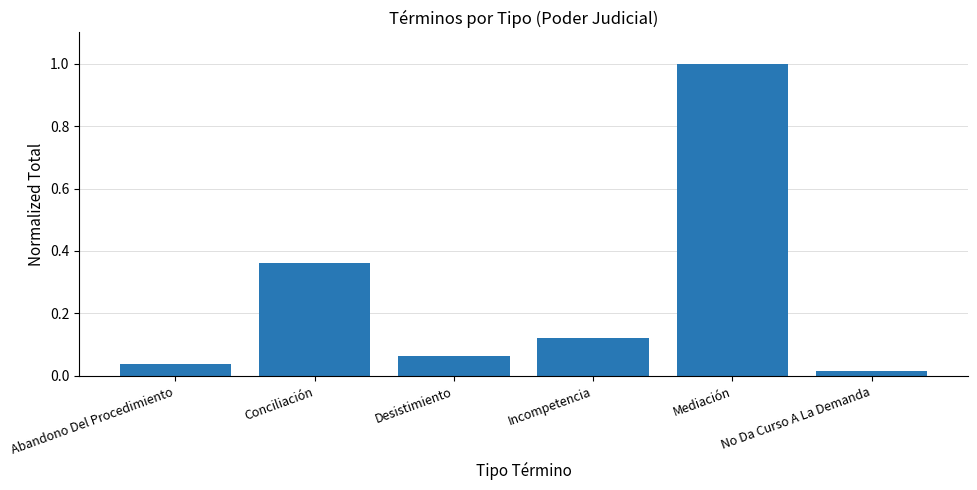

The chart shows a value of 0.5 at Conciliación. True or false?

False